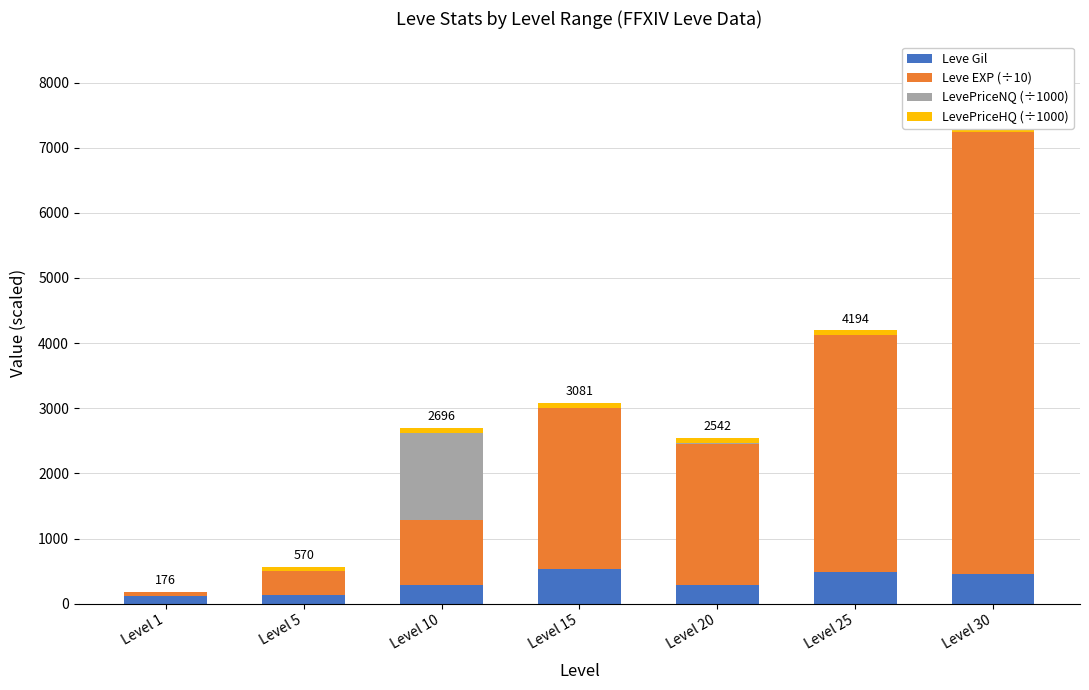

How many series are shown in this chart?

4